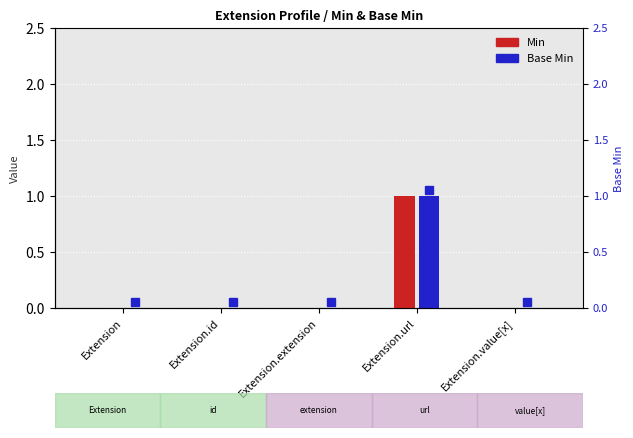

True or false: Base Min has a value of 0 at Extension.extension.

False